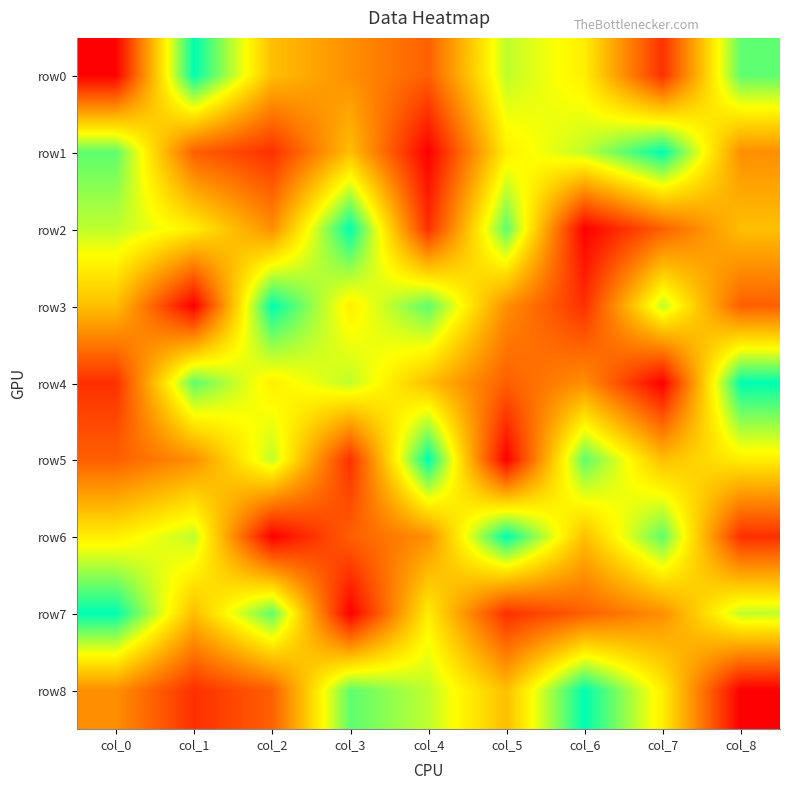

Reading right to left, transcribe all the data shown in this chart.

row0: col_8=8	col_7=2	col_6=6	col_5=7	col_4=3	col_3=4	col_2=5	col_1=9	col_0=1
row1: col_8=4	col_7=9	col_6=7	col_5=6	col_4=1	col_3=5	col_2=2	col_1=3	col_0=8
row2: col_8=5	col_7=3	col_6=1	col_5=8	col_4=2	col_3=9	col_2=4	col_1=6	col_0=7
row3: col_8=3	col_7=7	col_6=2	col_5=4	col_4=8	col_3=6	col_2=9	col_1=1	col_0=5
row4: col_8=9	col_7=1	col_6=4	col_5=3	col_4=5	col_3=7	col_2=6	col_1=8	col_0=2
row5: col_8=6	col_7=5	col_6=8	col_5=1	col_4=9	col_3=2	col_2=7	col_1=4	col_0=3
row6: col_8=2	col_7=8	col_6=5	col_5=9	col_4=4	col_3=3	col_2=1	col_1=7	col_0=6
row7: col_8=7	col_7=4	col_6=3	col_5=2	col_4=6	col_3=1	col_2=8	col_1=5	col_0=9
row8: col_8=1	col_7=6	col_6=9	col_5=5	col_4=7	col_3=8	col_2=3	col_1=2	col_0=4